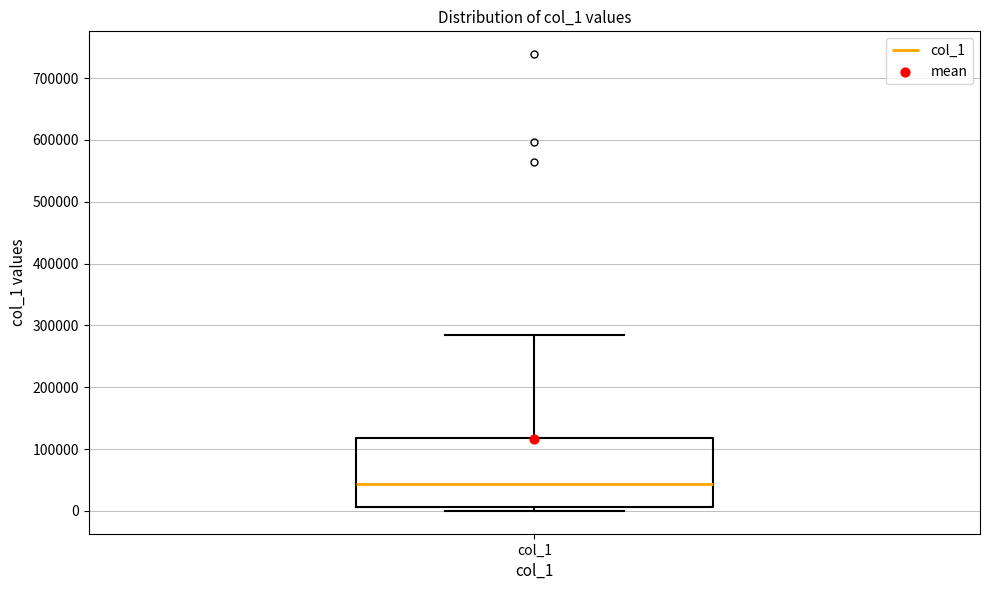

Where is the lower edge of the box for col_1 on the y-axis? The values are not printed on the chart, so give them approximately, as read against the axis.

10000